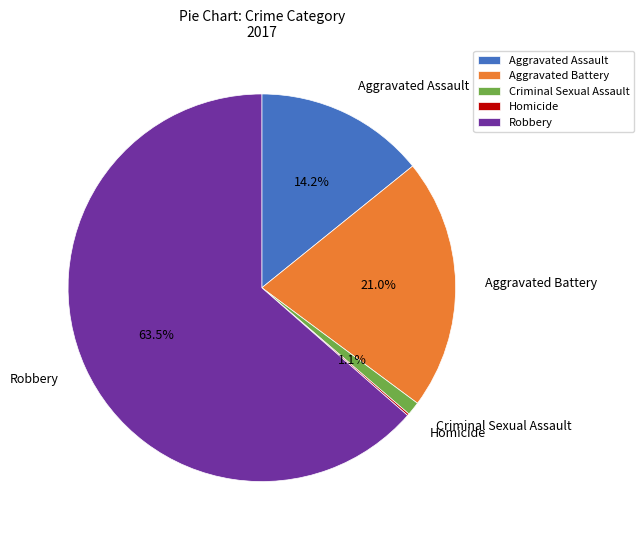

To the nearest percent, what is the difference between the largest and smallest slice percentages?

63%